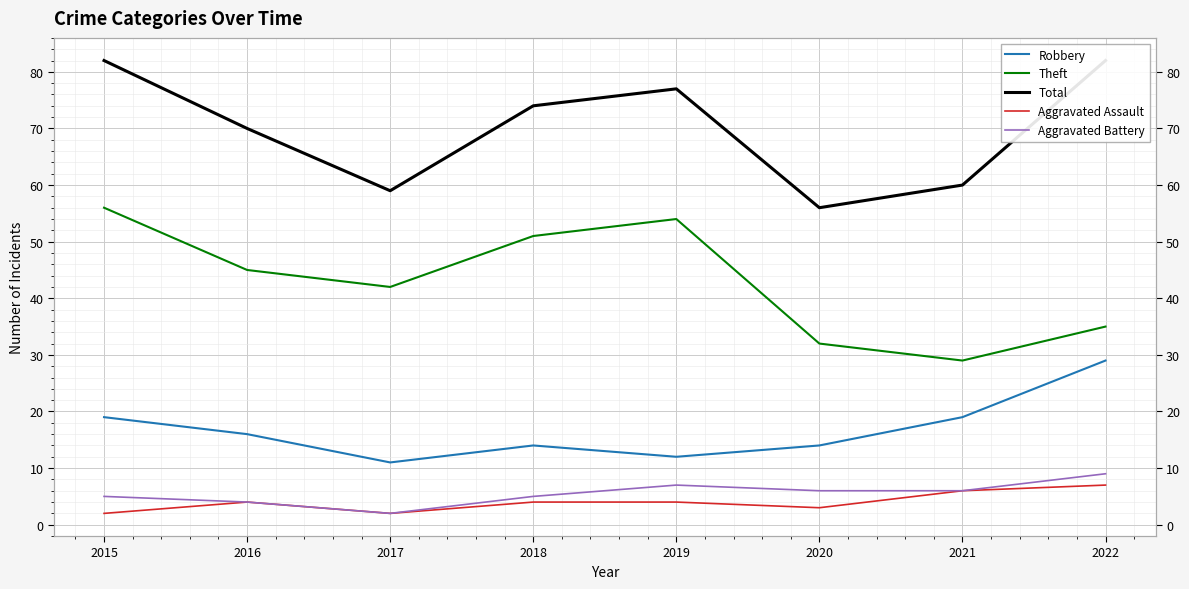

At how many categories does at least one series exceed 60?

5